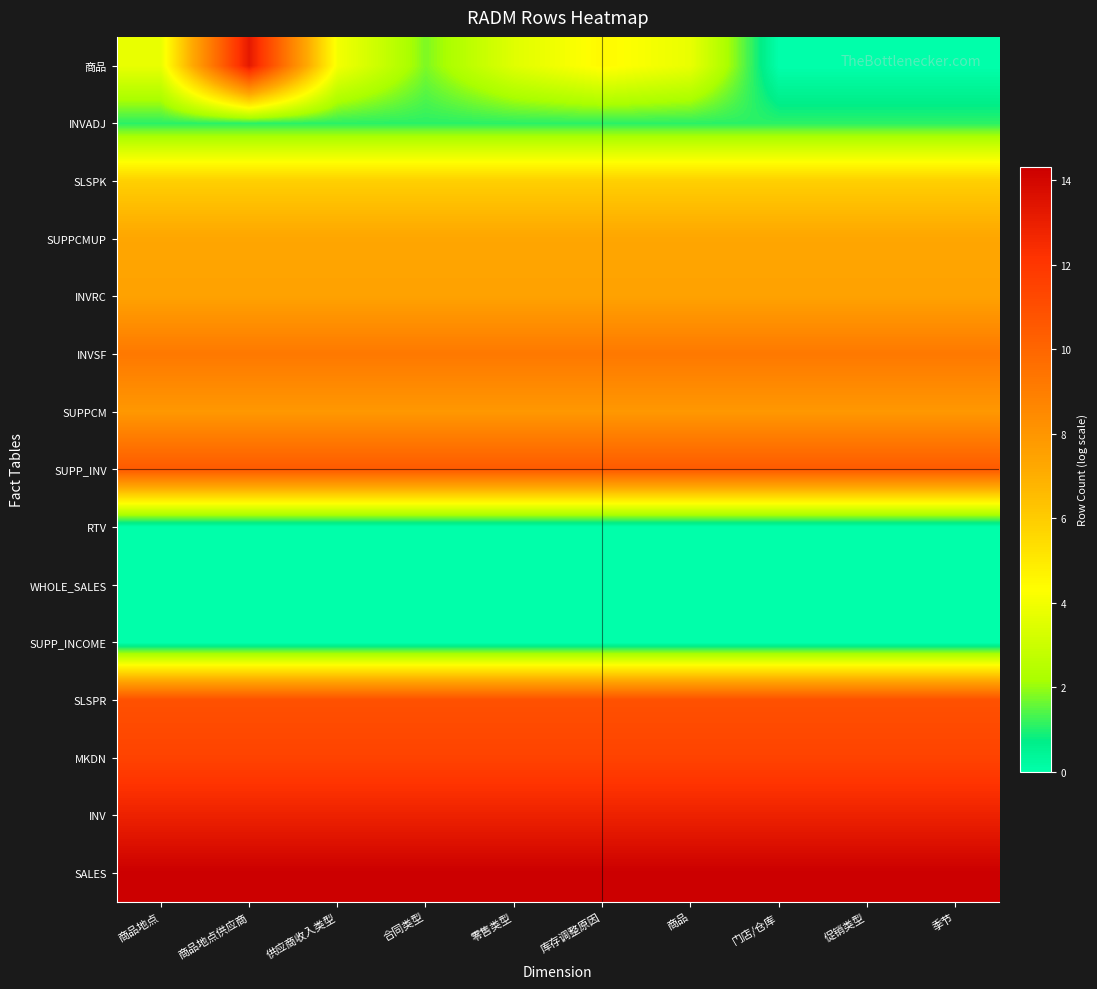

List the series in order of their peak value, lowest first.

RTV, WHOLE_SALES, SUPP_INCOME, INVADJ, SLSPK, SUPPCMUP, INVRC, SUPPCM, INVSF, SUPP_INV, SLSPR, MKDN, INV, 商品, SALES